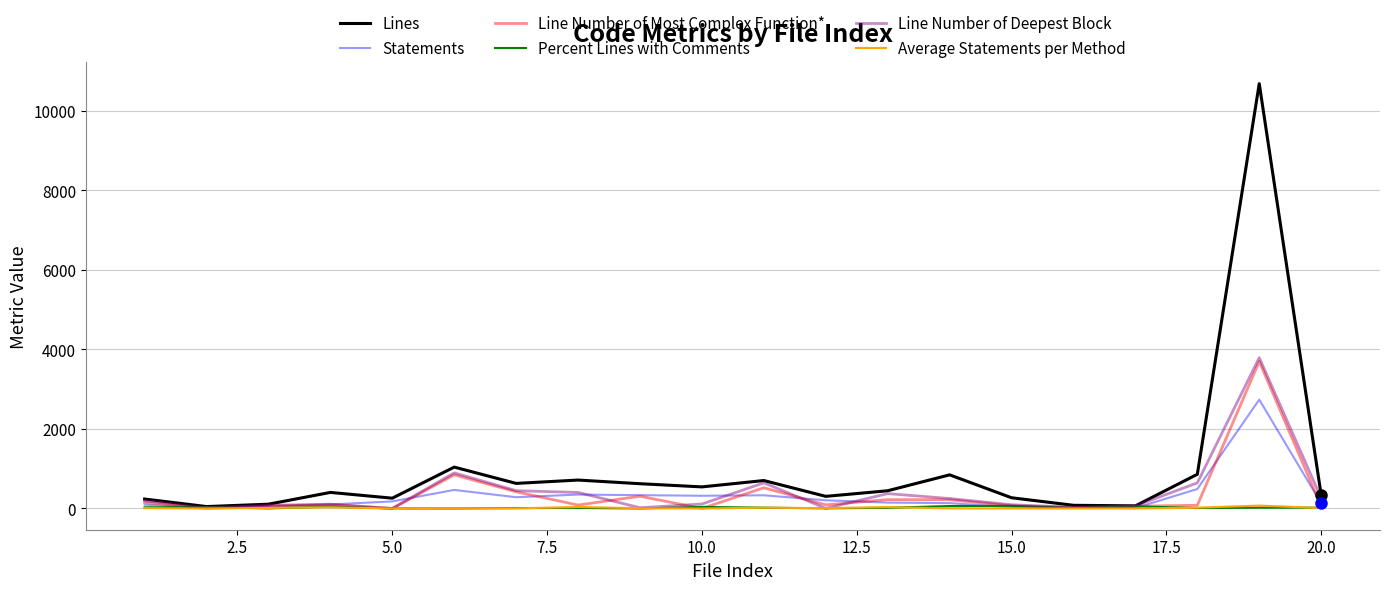

Count the number of categories in the chart.

20